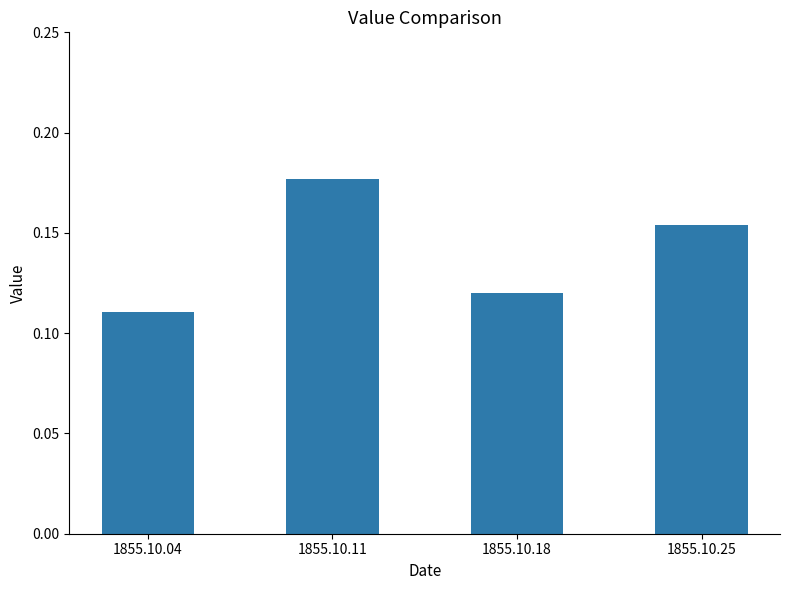

The chart shows a value of 0.1 at 1855.10.25. True or false?

False